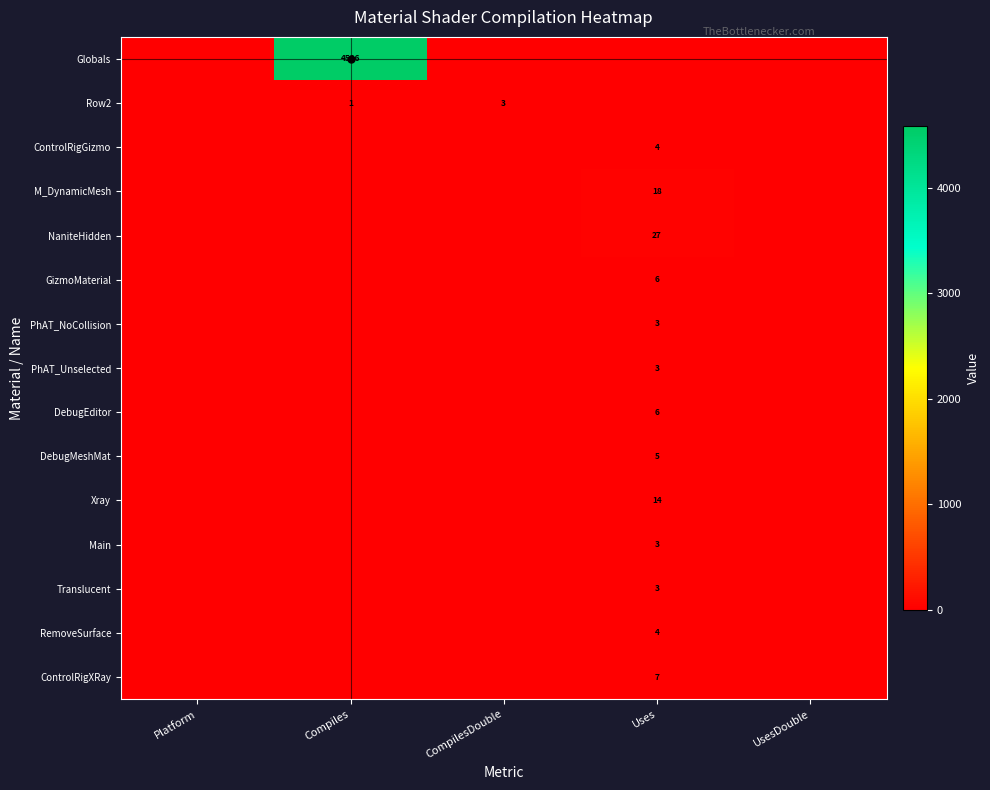

The M_DynamicMesh series shows 25 at Uses. True or false?

False